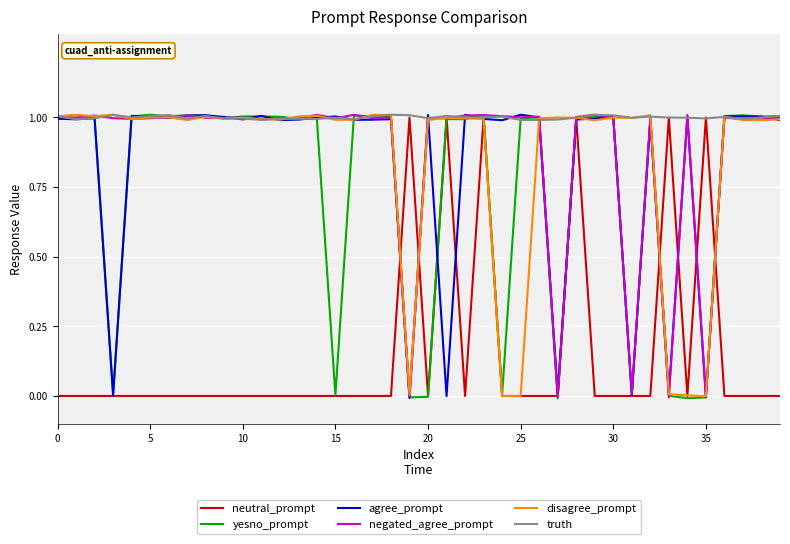

At which category does the chart reach its peak across all series?

15